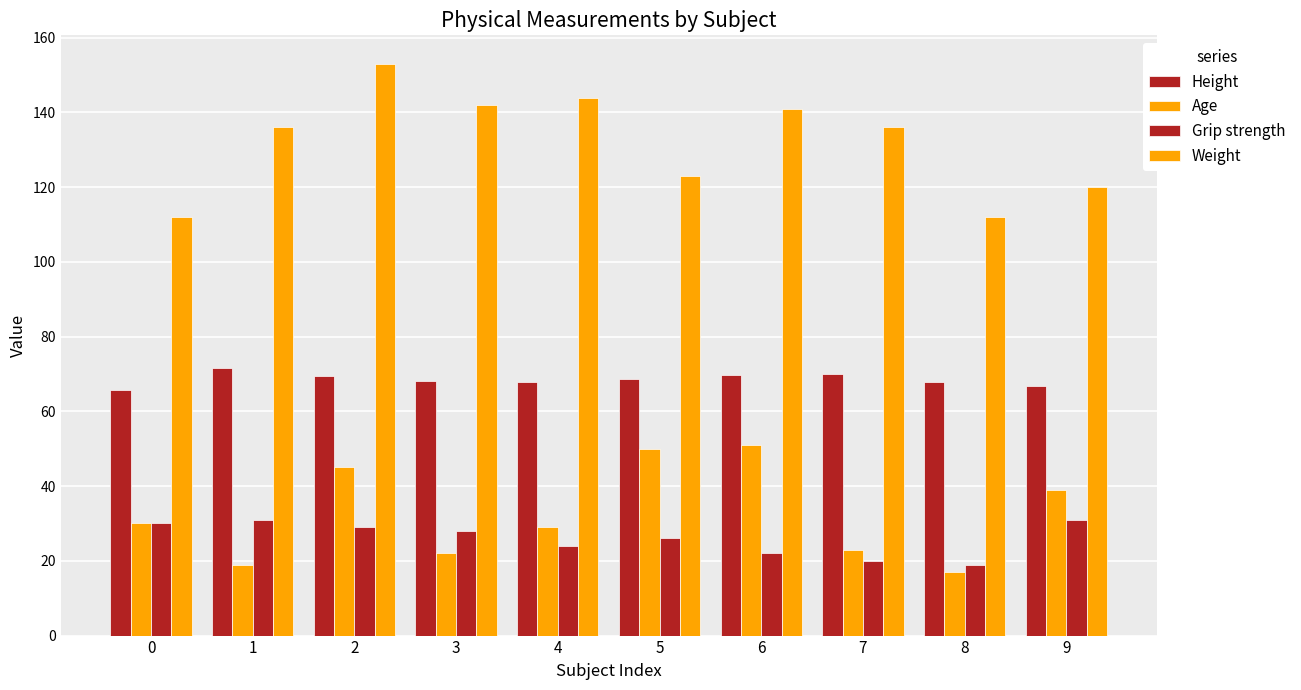

Count the number of categories in the chart.

10